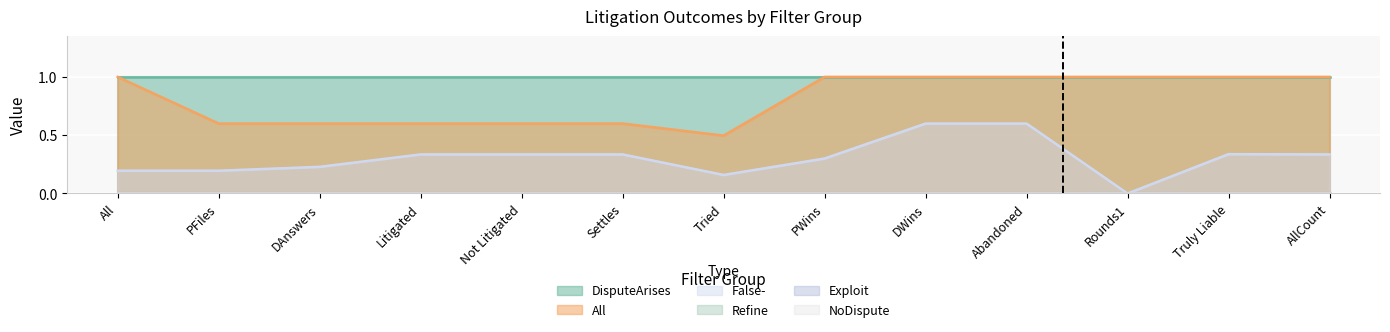

Reading left to right, list all the values displayed in this chart.

DisputeArises: 1.0	1.0	1.0	1.0	1.0	1.0	1.0	1.0	1.0	1.0	1.0	1.0	1.0
All: 1.0	0.6	0.6	0.6	0.6	0.6	0.5	1.0	1.0	1.0	1.0	1.0	1.0
Exploit: 0.0	0.0	0.0	0.0	0.0	0.0	0.0	0.0	0.0	0.0	0.0	0.0	0.0
Refine: 0.0	0.0	0.0	0.0	0.0	0.0	0.0	0.0	0.0	0.0	0.0	0.0	0.0
NoDispute: 0.0	0.0	0.0	0.0	0.0	0.0	0.0	0.0	0.0	0.0	0.0	0.0	0.0
False-: 0.2	0.2	0.2	0.3	0.3	0.3	0.2	0.3	0.6	0.6	0.0	0.3	0.3